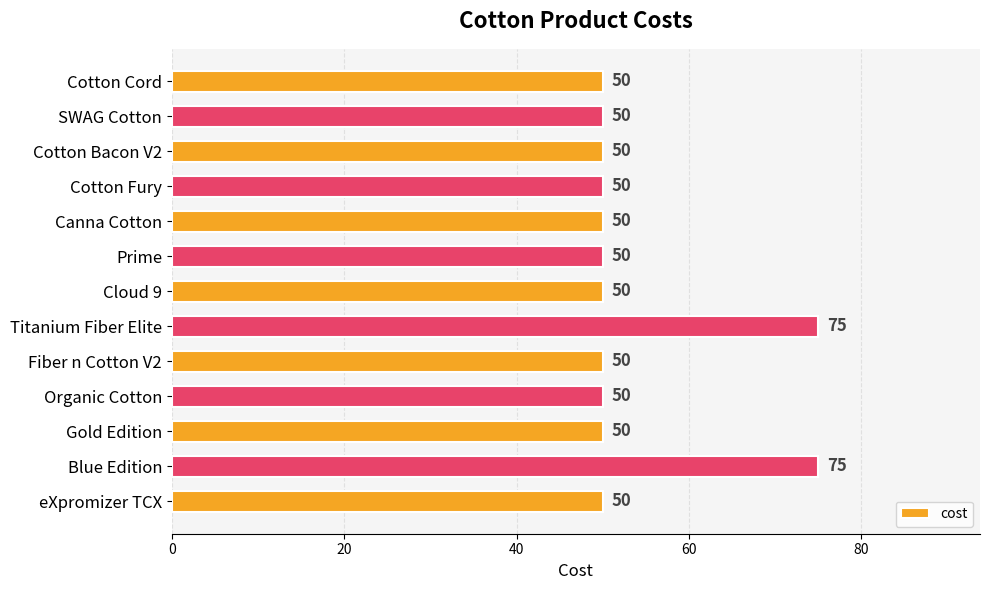

What is the change in value from Cotton Bacon V2 to Titanium Fiber Elite?

+25